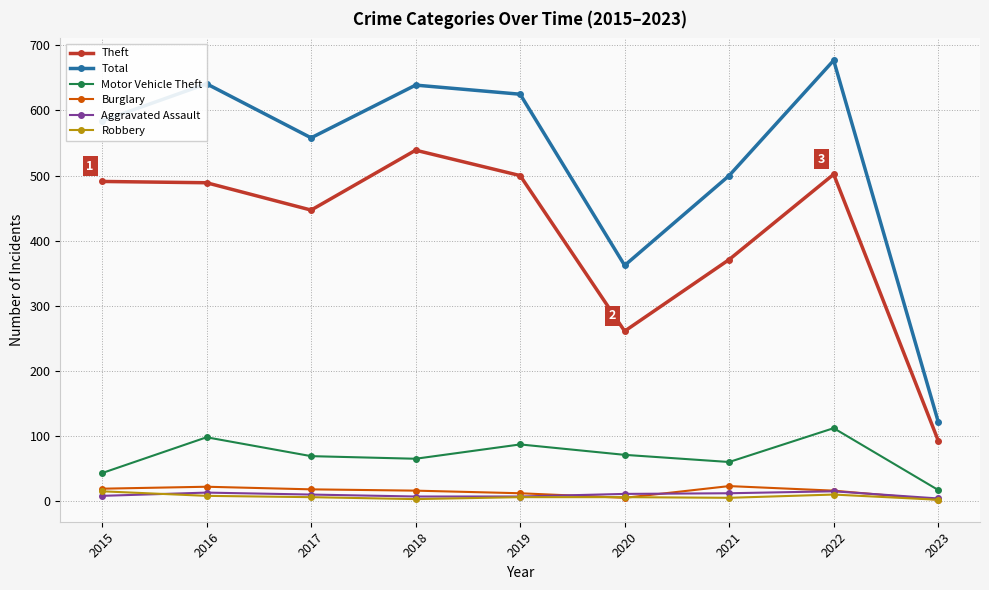

Is the value of Motor Vehicle Theft at 2021 greater than the value of Theft at 2019?

No